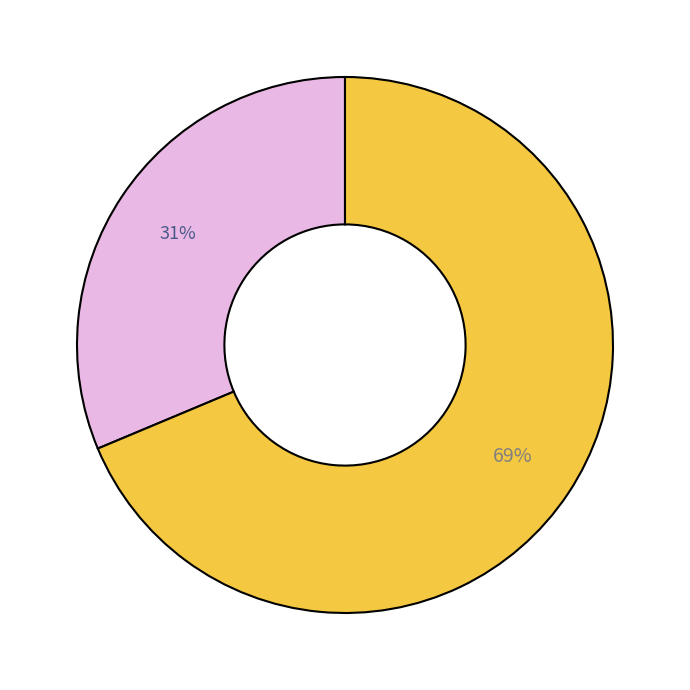

How many slices are in this pie chart?

2